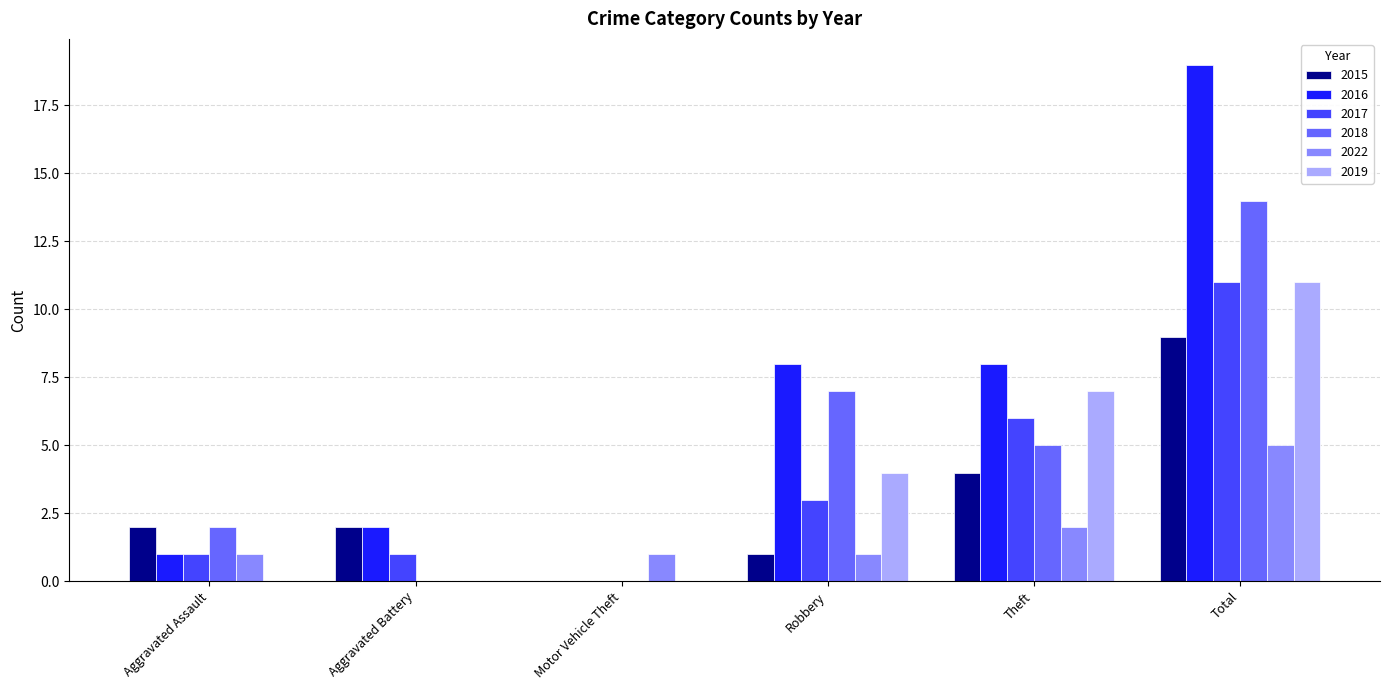

Is the value of 2018 at Motor Vehicle Theft greater than the value of 2017 at Aggravated Battery?

No